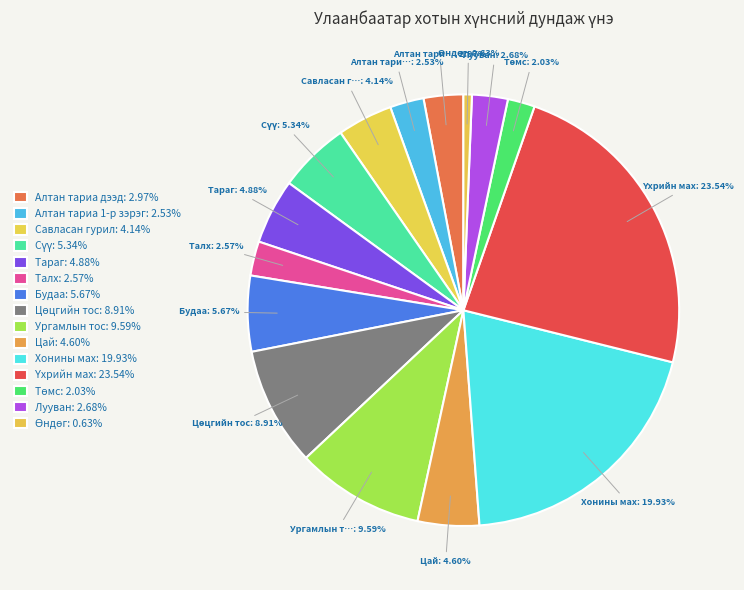

To the nearest percent, what portion does Ургамлын тос represent?

10%